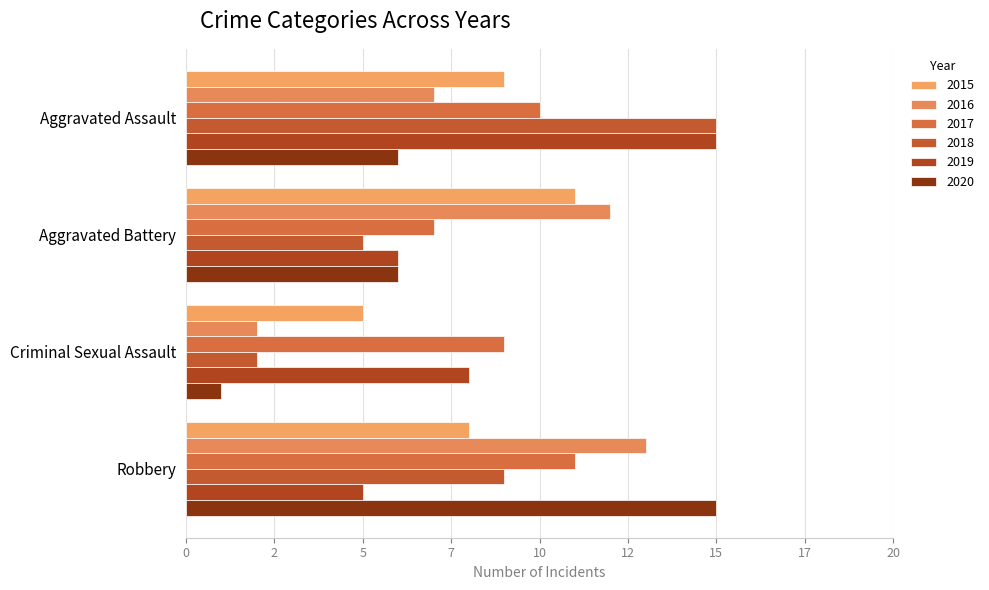

At which label is 2016 closest to 7?

Aggravated Assault